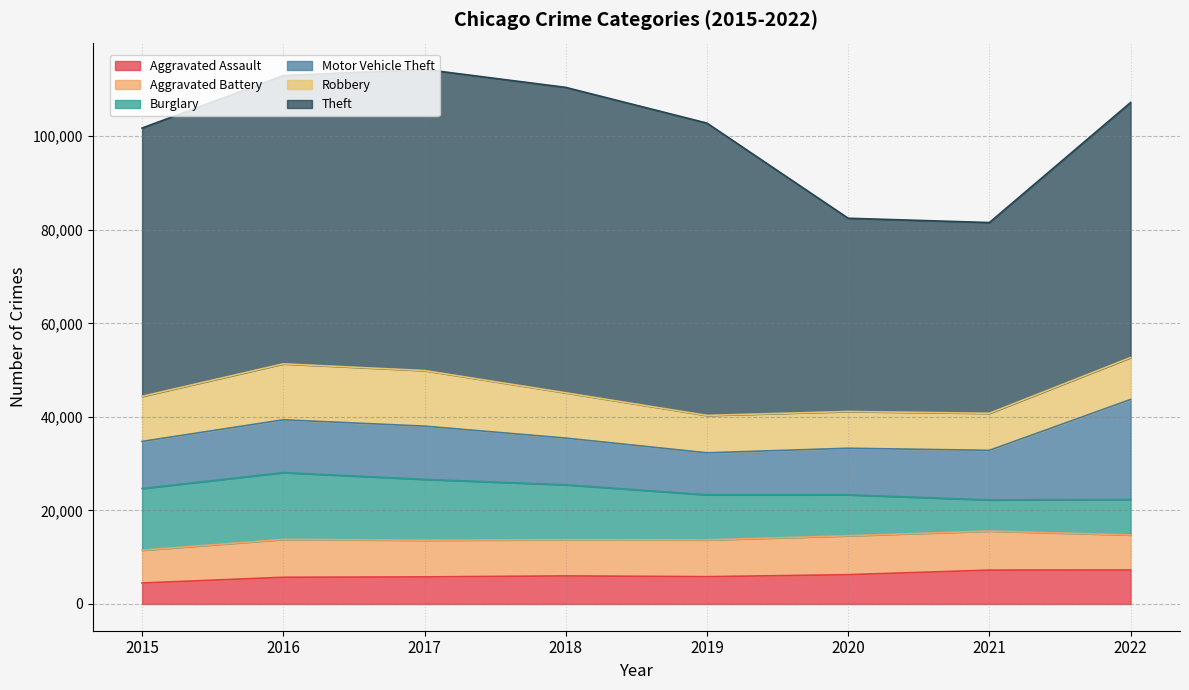

In Aggravated Assault, how many points are higher than both neighbors (excluding endpoints)?

1